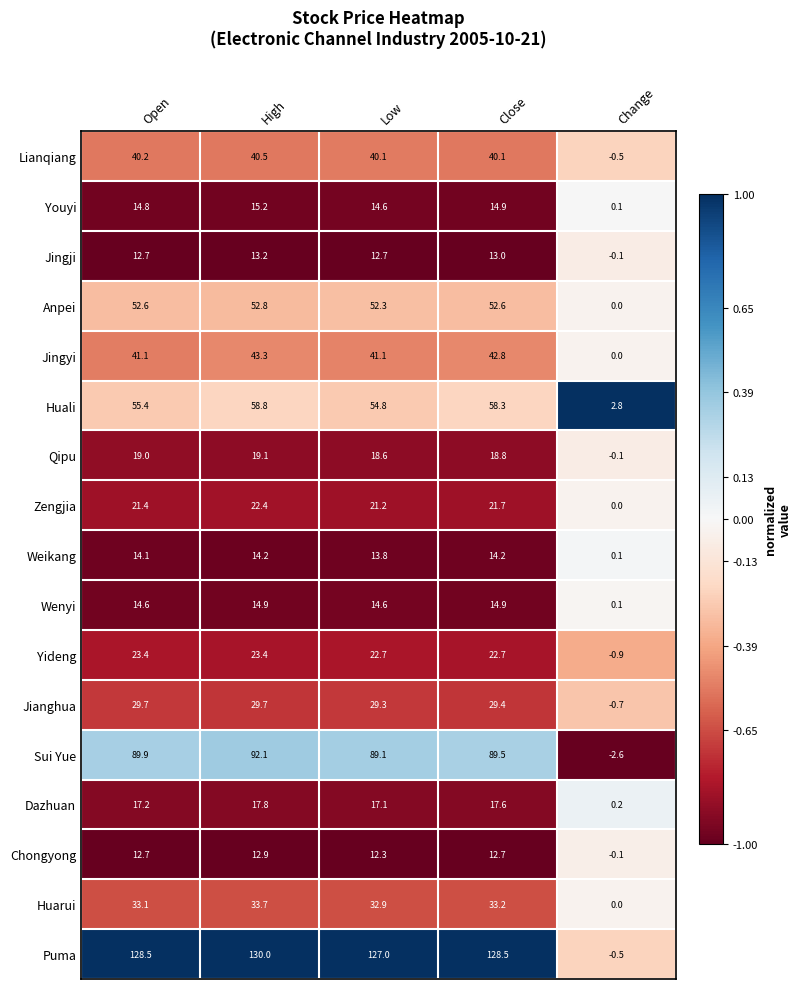

Which series changed the most between Low and Close?

Huali